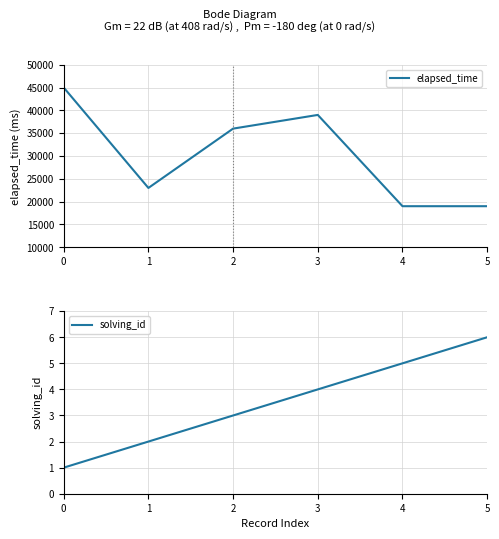

Reading left to right, extract all data points from this chart.

elapsed_time: 45000	23000	36000	39000	19000	19000
solving_id: 1	2	3	4	5	6